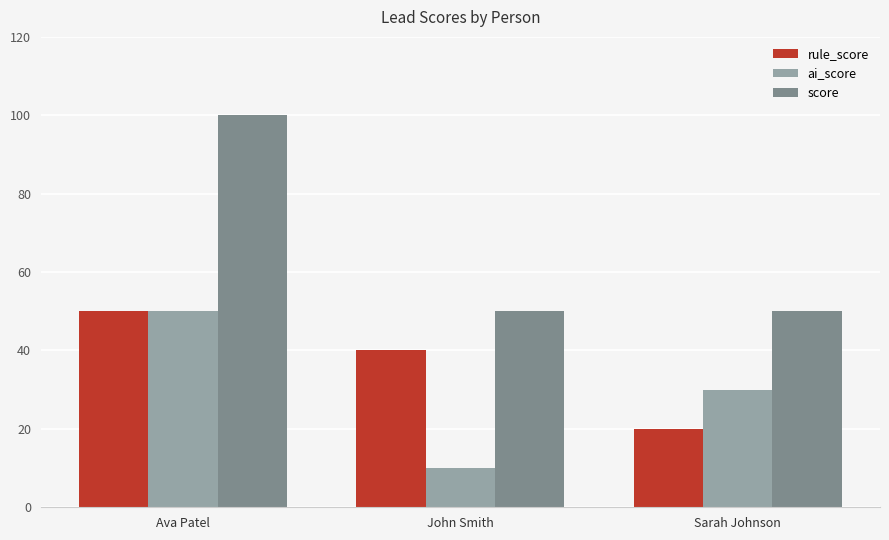

Reading right to left, what are all the values shown in this chart?

rule_score: 20	40	50
ai_score: 30	10	50
score: 50	50	100